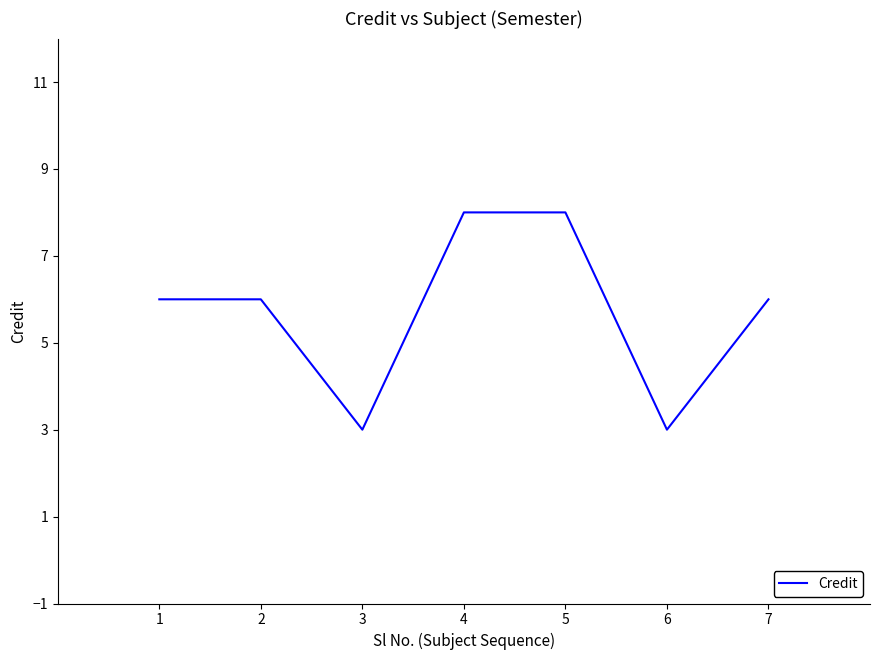

How many lines are shown in the chart?

1